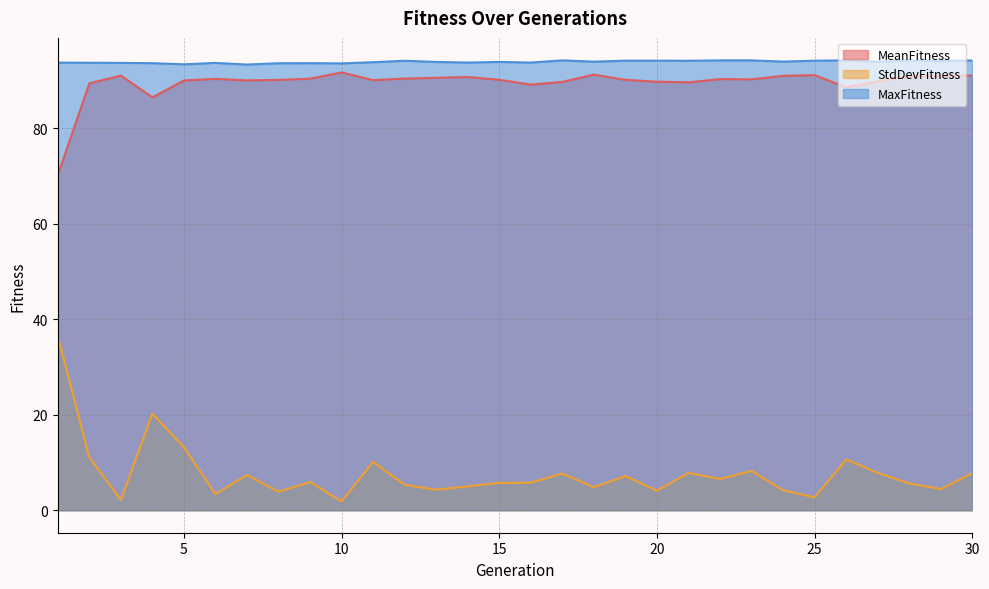

How many interior local peaks does the MaxFitness series have?

7